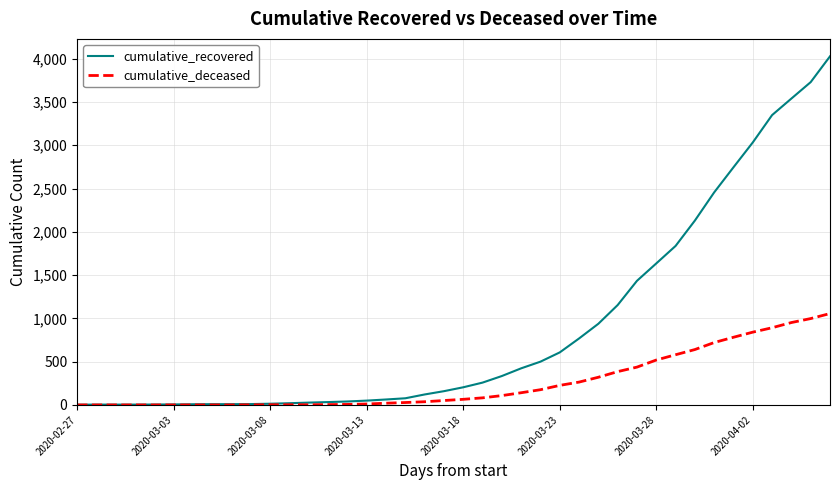

Which series has the widest spread of values?

cumulative_recovered